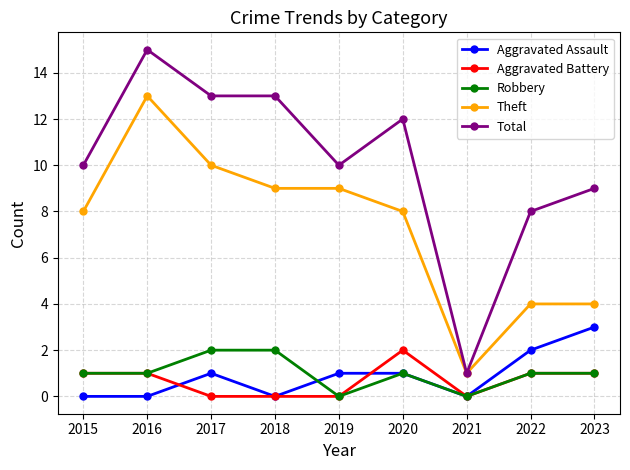

True or false: Aggravated Assault has a value of -2 at 2021.

False